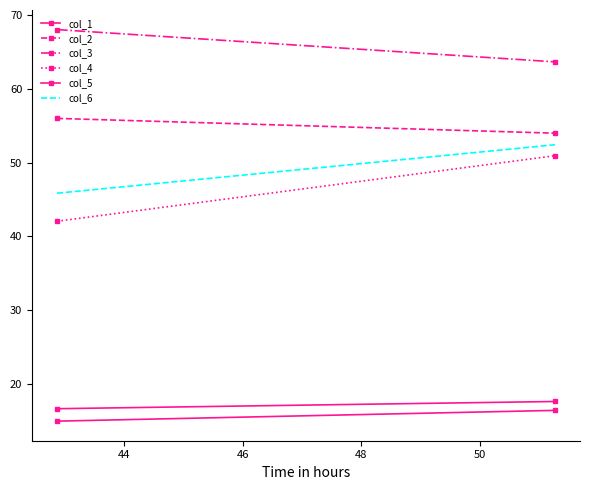

Which series has the largest range (max minus min)?

col_4